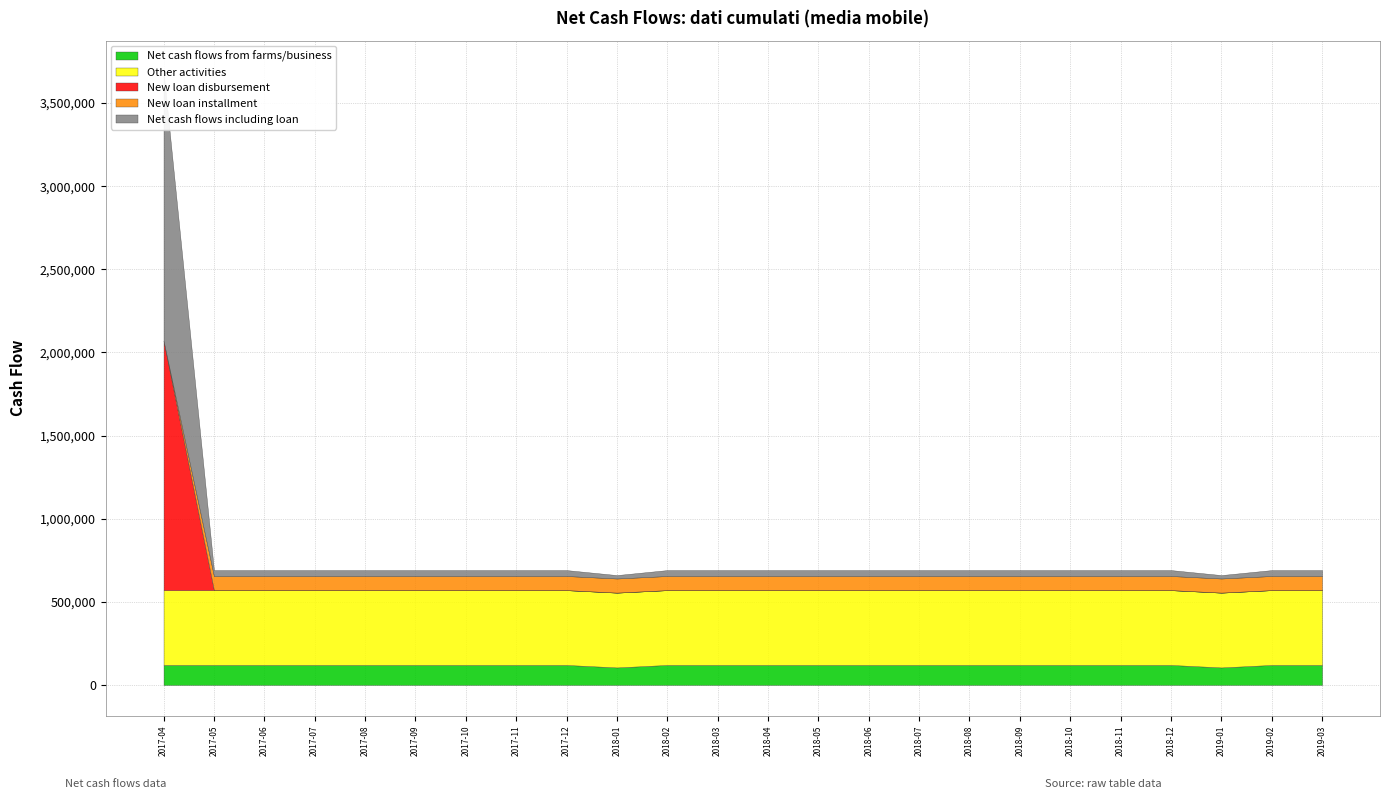

The value of New loan installment at 2018-01 is 85000. True or false?

True